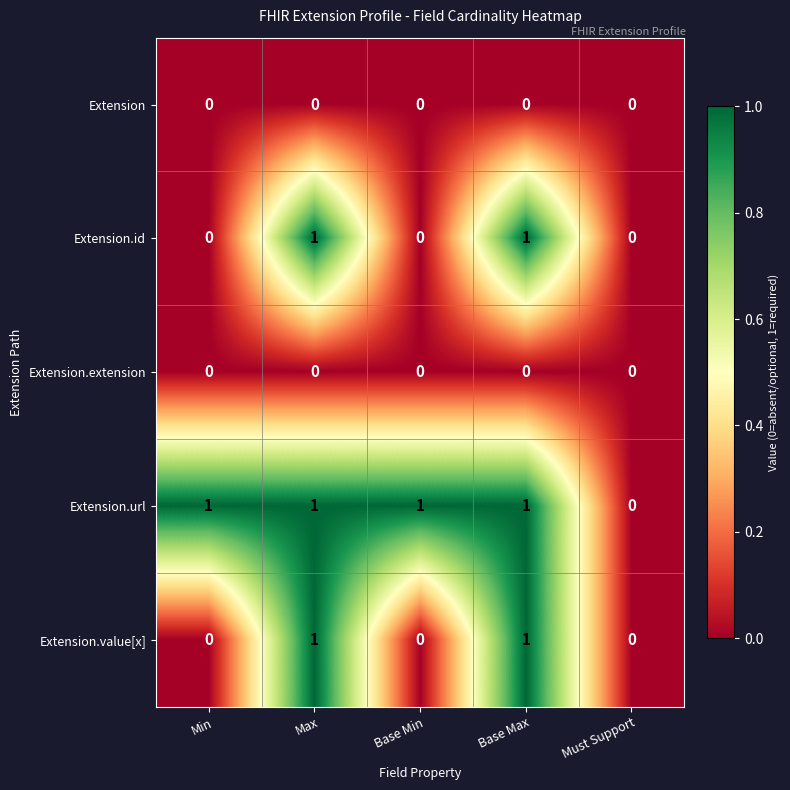

The Extension series shows 0 at Min. True or false?

True